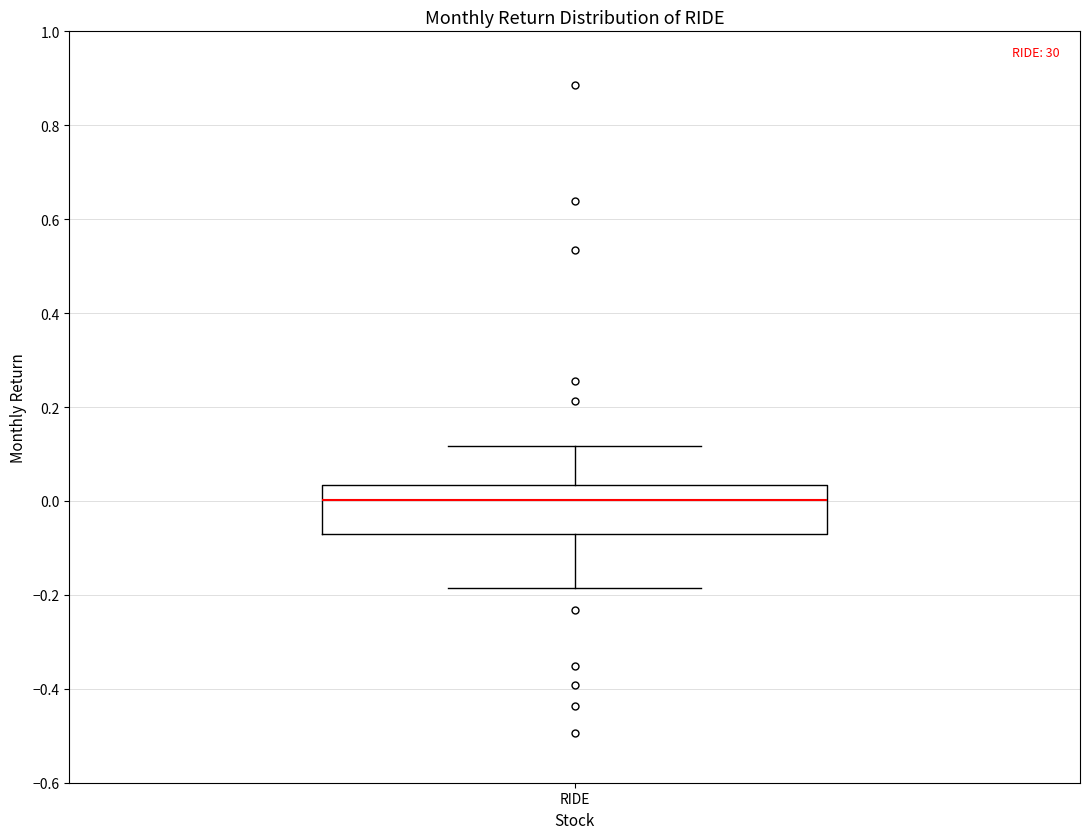

Read this box plot against the y-axis: the position of the median line, the range covered by the box, and the ends of both whiskers. The values are not printed on the chart, so give them approximately, as read against the axis.

median 0.00, box -0.08 to 0.04, whiskers -0.18 to 0.12